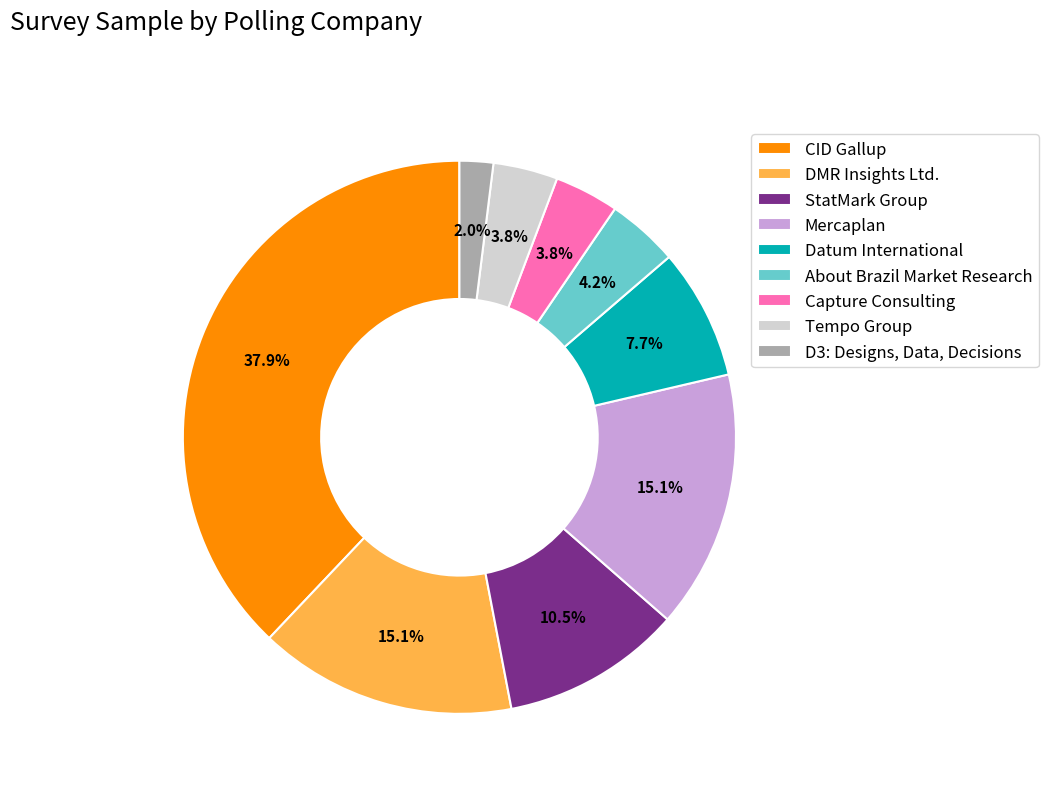

What is the ratio of the value at D3: Designs, Data, Decisions to the value at Capture Consulting?

0.5